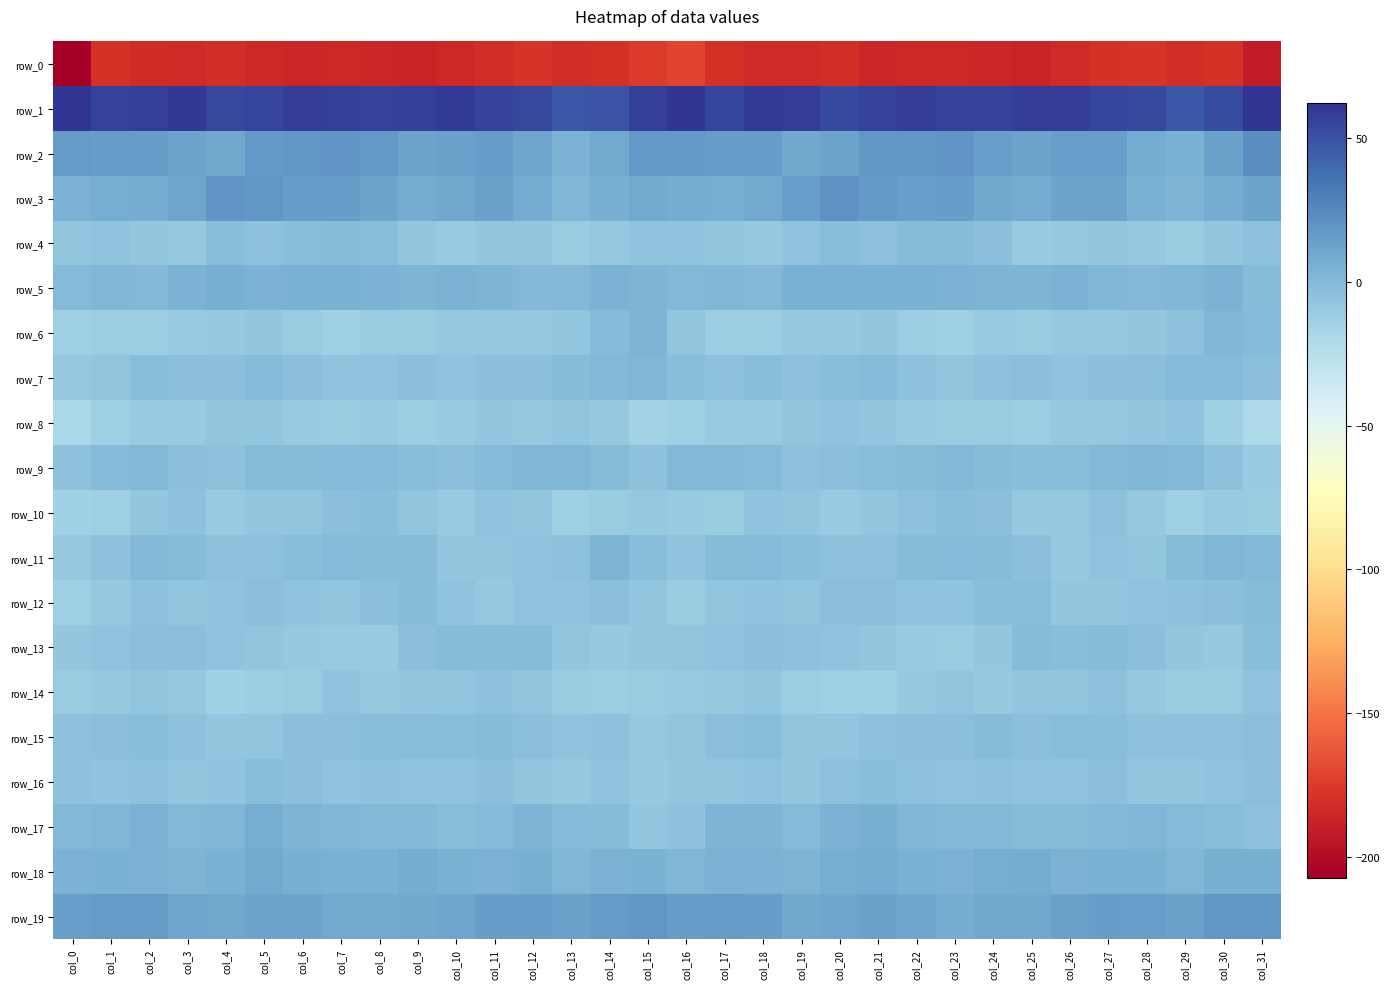

Reading left to right, what are all the values shown in this chart?

row_0: -207.4	-179.9	-182.5	-183.9	-181.5	-184.6	-186.0	-184.7	-185.6	-186.6	-185.0	-181.5	-178.2	-181.2	-180.3	-174.9	-171.1	-180.2	-183.4	-183.3	-181.6	-186.2	-185.3	-185.0	-185.6	-186.8	-184.0	-179.6	-178.6	-181.6	-179.2	-191.4
row_1: 62.4	56.7	57.8	60.7	55.0	55.0	58.7	57.2	56.5	57.3	59.6	56.1	55.0	48.2	49.4	57.6	61.6	55.6	59.9	58.8	53.9	57.0	58.2	56.7	56.8	58.5	58.6	55.5	53.4	47.2	52.2	61.5
row_2: 16.3	16.0	15.8	12.3	10.5	17.1	18.9	19.8	17.2	12.3	13.1	15.6	11.2	3.9	9.1	17.7	17.3	15.7	15.3	10.5	12.6	18.9	18.6	19.8	14.9	12.1	14.2	14.8	8.2	4.5	12.9	22.6
row_3: 4.2	7.0	8.6	11.4	19.3	19.0	15.2	15.8	12.7	8.0	10.7	13.8	8.6	1.7	6.1	8.7	7.6	7.5	9.2	14.3	20.5	17.4	14.9	15.6	10.2	8.1	12.6	12.6	5.4	2.5	8.2	12.4
row_4: -7.2	-5.9	-7.7	-8.3	-1.9	-4.2	-2.4	-1.5	-2.4	-7.6	-9.4	-7.6	-7.8	-10.9	-9.2	-6.0	-5.2	-6.2	-8.9	-5.4	-2.2	-4.5	-1.9	-1.3	-4.0	-9.6	-8.5	-7.7	-8.6	-10.7	-8.1	-4.5
row_5: -0.6	2.3	0.7	3.4	5.8	4.2	4.9	4.5	3.4	3.1	4.0	2.4	1.1	1.1	3.7	3.1	1.1	2.3	0.6	5.2	4.8	4.5	4.6	4.2	3.0	3.3	3.7	1.4	1.2	2.2	3.7	-1.2
row_6: -12.8	-12.1	-12.0	-9.9	-8.3	-7.7	-10.5	-13.4	-10.4	-10.9	-9.3	-8.7	-8.3	-6.8	0.1	2.8	-6.4	-11.8	-11.4	-8.9	-8.7	-7.6	-12.2	-12.8	-9.9	-10.8	-8.7	-8.7	-8.1	-4.2	1.6	-0.1
row_7: -9.1	-6.5	-2.8	-3.7	-3.2	-0.6	-3.2	-5.4	-5.6	-3.9	-5.2	-3.8	-3.2	-1.7	0.7	1.5	-2.7	-4.9	-2.2	-4.2	-2.1	-0.7	-4.4	-6.1	-4.7	-3.8	-5.3	-3.3	-3.0	-0.2	0.2	-3.3
row_8: -18.9	-12.6	-9.4	-9.6	-6.2	-7.1	-9.3	-11.0	-10.1	-11.7	-10.1	-7.9	-9.0	-6.3	-8.9	-14.9	-12.9	-10.0	-10.0	-7.8	-5.9	-8.2	-10.2	-11.0	-10.4	-12.0	-8.3	-8.6	-8.2	-5.8	-12.6	-20.4
row_9: -4.3	-0.1	0.4	-3.0	-4.1	-1.7	-1.7	-0.1	-0.3	-2.2	-3.2	-0.7	1.9	1.8	-1.8	-4.3	1.0	1.0	-0.7	-4.1	-3.0	-2.1	-1.0	0.3	-1.4	-2.6	-2.9	0.8	2.1	1.0	-4.4	-9.5
row_10: -14.3	-12.7	-7.4	-5.0	-9.5	-8.0	-6.1	-3.0	-2.6	-6.7	-9.6	-5.1	-6.5	-12.5	-10.7	-9.1	-9.7	-11.0	-5.4	-6.8	-9.5	-7.7	-4.9	-2.1	-4.0	-8.5	-8.4	-4.3	-8.9	-12.8	-9.9	-10.8
row_11: -8.7	-4.0	0.8	-1.6	-4.6	-4.6	-2.5	-0.2	-1.2	-1.6	-7.4	-7.6	-6.0	-4.6	2.8	-2.5	-5.9	-1.2	0.1	-2.4	-5.0	-4.2	-1.2	-0.5	-1.2	-3.2	-9.0	-6.0	-6.3	-0.9	2.2	1.1
row_12: -13.1	-9.2	-4.5	-6.8	-5.5	-3.1	-5.3	-6.4	-3.8	-1.2	-6.1	-8.8	-5.6	-5.4	-3.2	-6.9	-10.5	-6.7	-5.1	-7.1	-3.9	-3.8	-5.8	-6.0	-2.3	-2.3	-8.2	-7.4	-5.3	-4.1	-3.0	-1.4
row_13: -7.8	-5.9	-3.7	-3.9	-5.5	-6.2	-9.1	-10.3	-9.9	-3.1	-1.7	-1.8	-1.6	-6.1	-8.8	-7.6	-6.7	-5.2	-3.4	-4.9	-5.6	-7.2	-9.8	-10.8	-7.6	-1.5	-2.2	-0.9	-3.0	-7.2	-8.2	-2.8
row_14: -11.2	-9.1	-6.9	-9.0	-13.6	-12.2	-11.2	-6.0	-9.2	-8.1	-7.1	-5.0	-6.6	-10.5	-11.5	-11.3	-9.9	-8.9	-6.4	-11.9	-13.0	-12.6	-8.6	-7.0	-9.0	-7.9	-6.4	-4.9	-8.4	-10.5	-11.0	-5.4
row_15: -4.6	-3.5	-2.7	-5.0	-7.7	-6.3	-3.5	-3.5	-2.4	-2.5	-2.7	-1.6	-4.0	-5.3	-4.7	-8.6	-6.4	-3.7	-2.9	-6.4	-7.8	-5.0	-3.1	-3.5	-1.8	-3.0	-2.4	-2.3	-4.6	-4.7	-4.8	-3.5
row_16: -4.9	-5.8	-5.0	-6.7	-5.6	-2.8	-3.8	-6.0	-4.7	-5.5	-6.0	-3.5	-6.4	-9.3	-6.0	-8.9	-7.8	-6.2	-5.3	-7.3	-4.3	-2.4	-5.0	-5.5	-4.6	-6.1	-5.2	-4.0	-7.9	-8.1	-5.7	-3.7
row_17: 1.1	2.2	4.0	1.0	1.3	6.6	3.3	1.4	0.7	0.3	-2.4	0.1	2.4	-0.1	-1.1	-6.2	-4.3	2.7	3.2	-0.4	3.8	6.3	2.2	1.2	0.7	-0.9	-1.9	1.0	2.2	-0.2	-2.5	-4.8
row_18: 3.7	4.5	4.4	2.5	4.9	8.9	6.3	4.5	5.1	8.5	5.5	3.7	6.0	1.4	4.3	4.6	2.0	4.3	3.7	2.4	7.1	8.4	5.3	4.0	6.9	7.9	4.0	4.7	4.9	1.7	5.6	6.0
row_19: 13.9	16.4	17.0	11.8	10.4	12.3	12.7	9.6	9.4	10.7	11.6	15.7	15.3	13.1	16.8	18.4	15.8	17.0	15.2	10.6	11.0	12.9	11.5	8.3	10.7	10.5	13.4	15.9	14.4	13.7	18.3	18.5